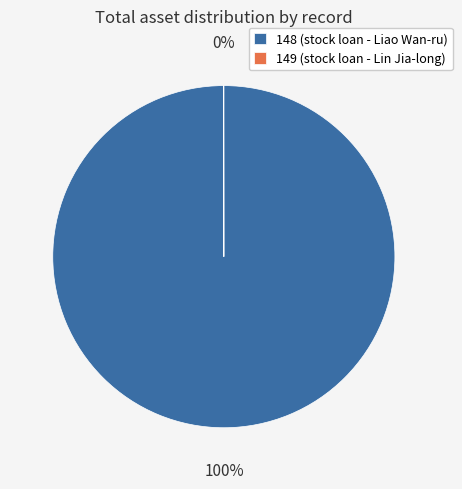

What is the largest slice in the pie chart?

148